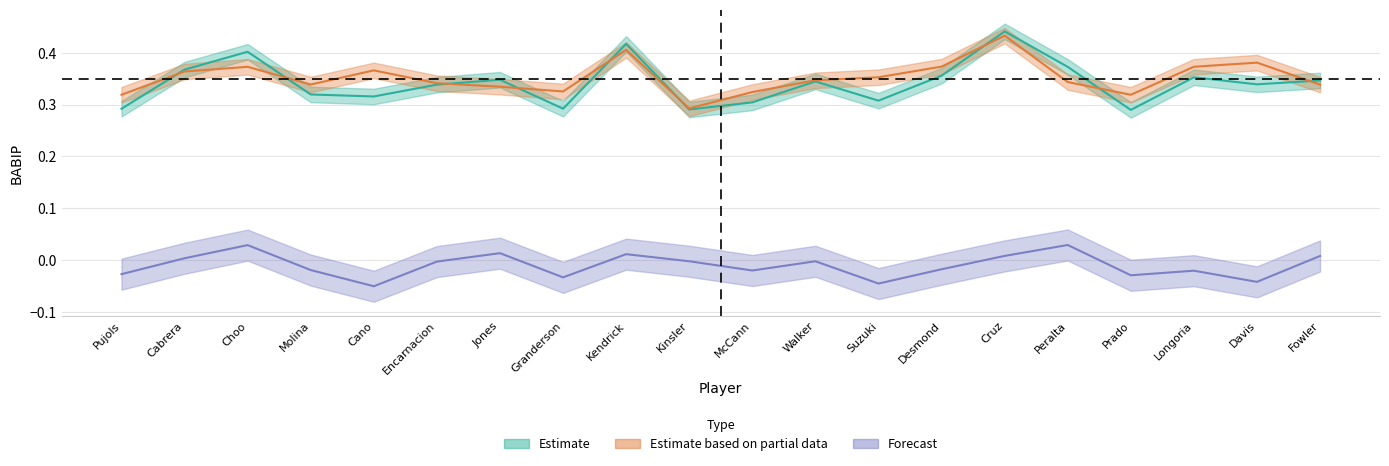

What is the lowest value of the Ex Average on Balls in Play series?

0.3